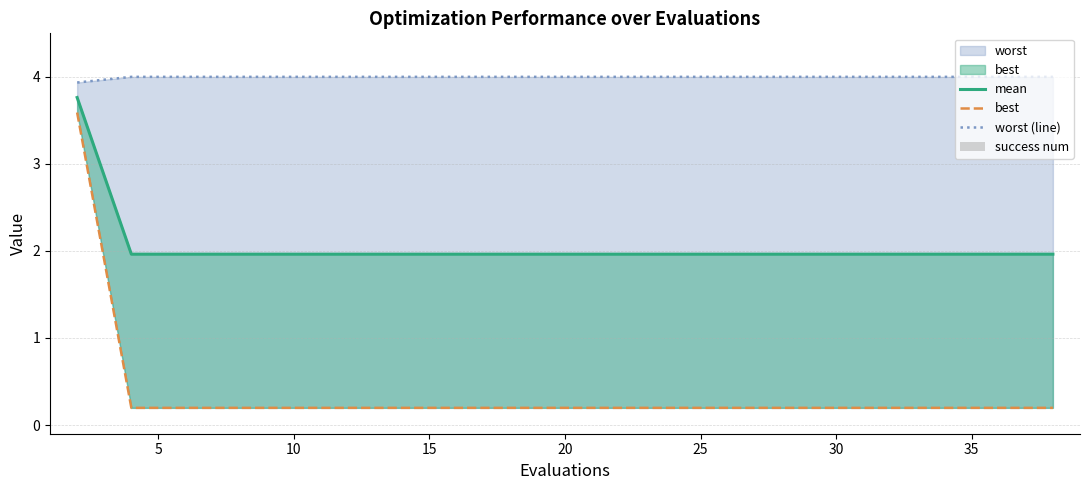

What is the value of the worst (line) bar at the 18th from the left?

4.0